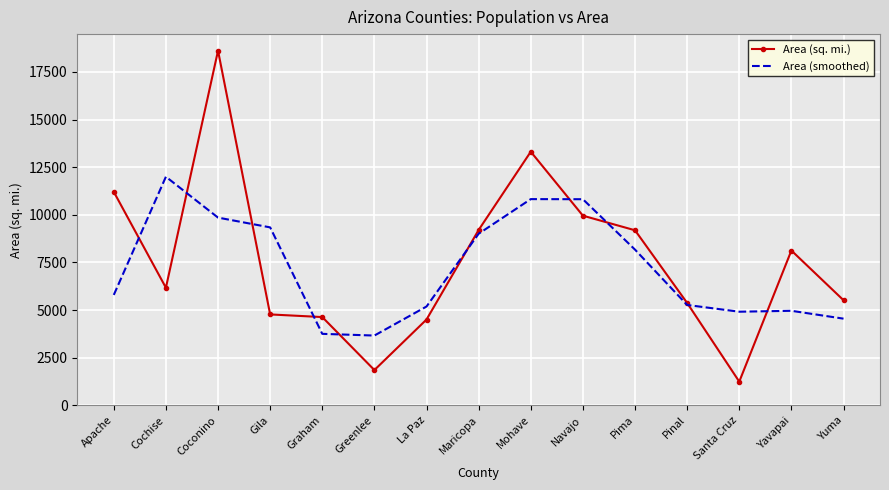

Which series changed the most between Santa Cruz and Yavapai?

Area (sq. mi.)